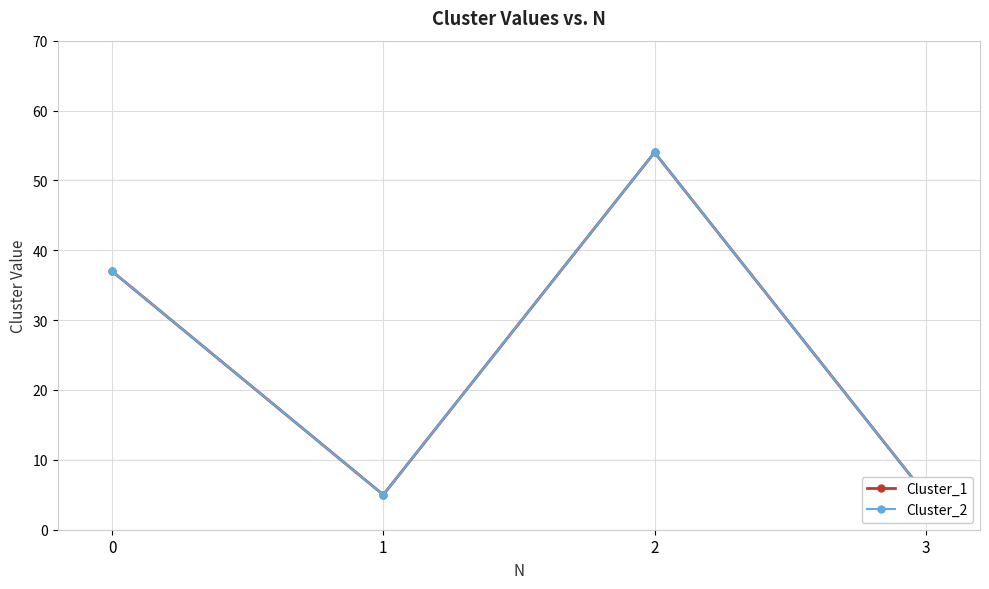

At which category does the chart reach its minimum across all series?

1